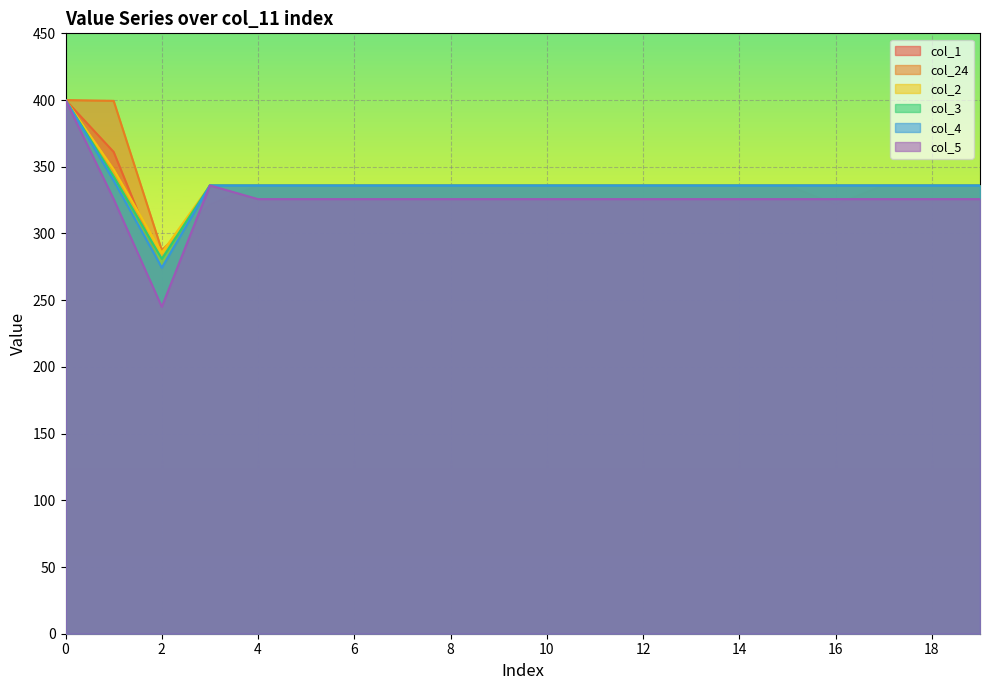

List the series in order of their peak value, highest first.

col_1, col_24, col_2, col_3, col_4, col_5